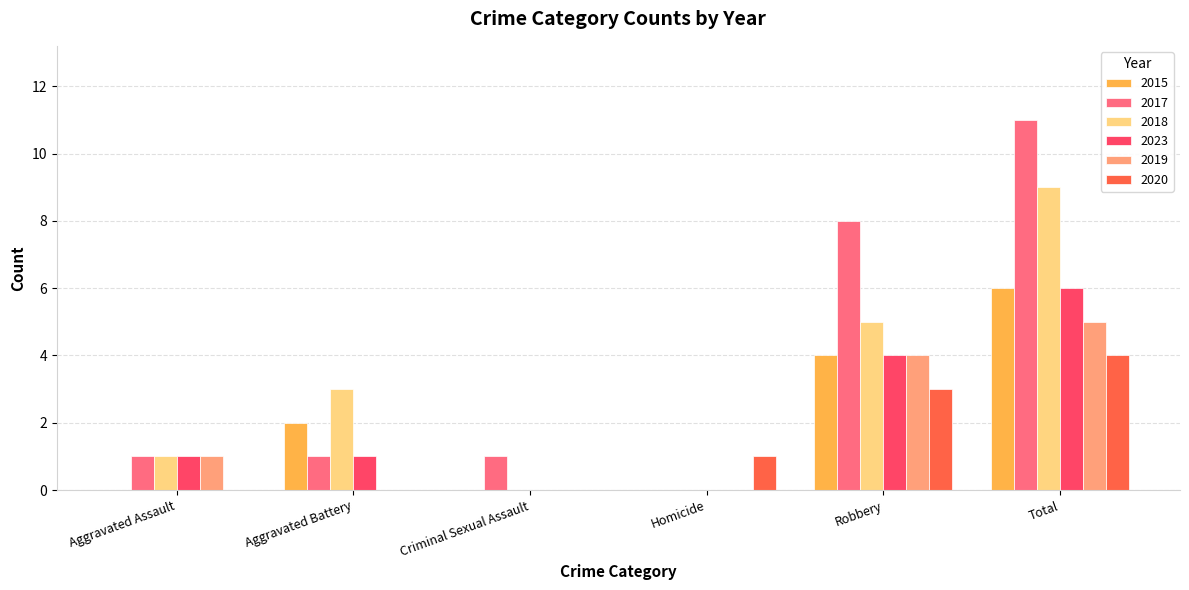

What is the highest value of the 2017 series?

11